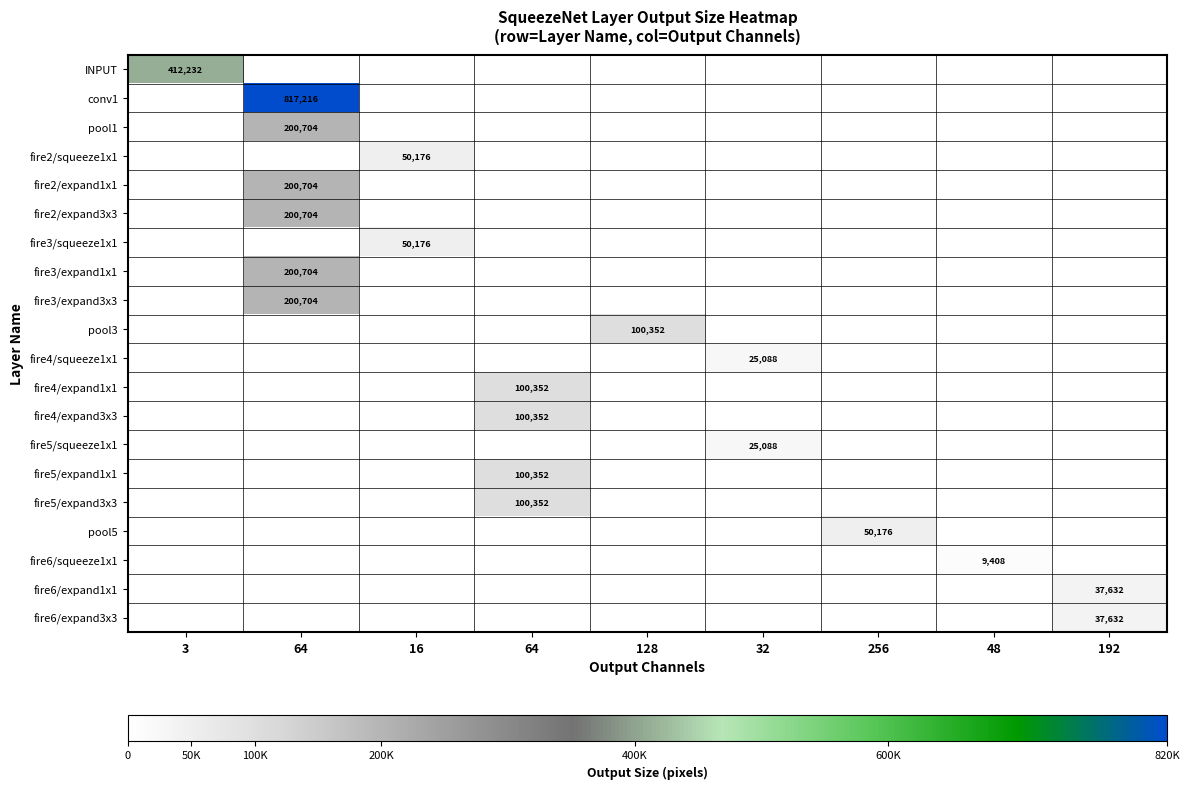

What is the total value across all series at 128?

100352